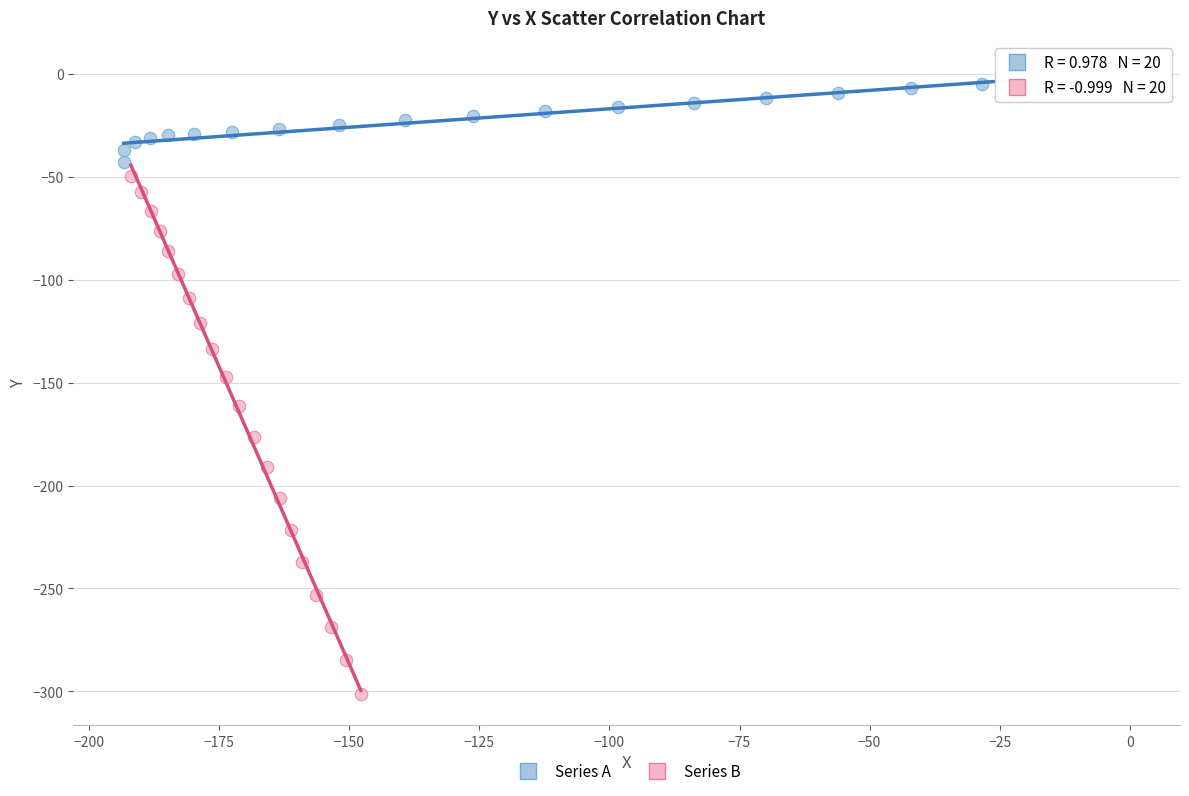

Which series has the largest Y range (max minus min)?

Series B